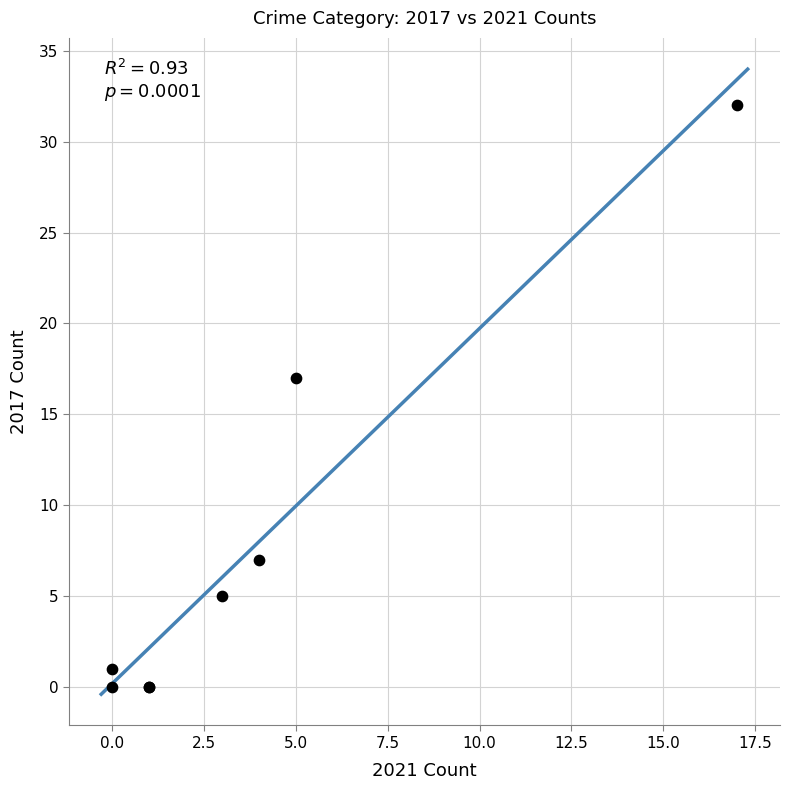

What Y value in the scatter plot is closest to 16?

17